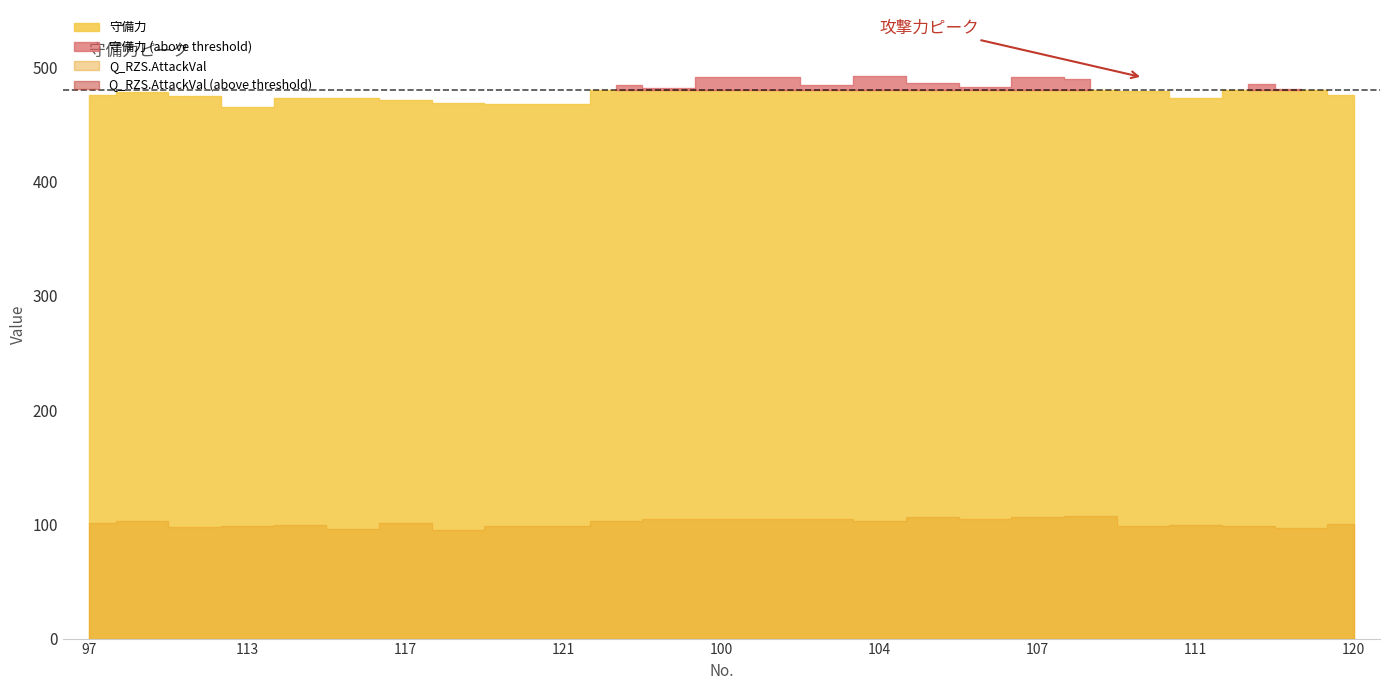

Which has a higher value, 111 or 98?

98